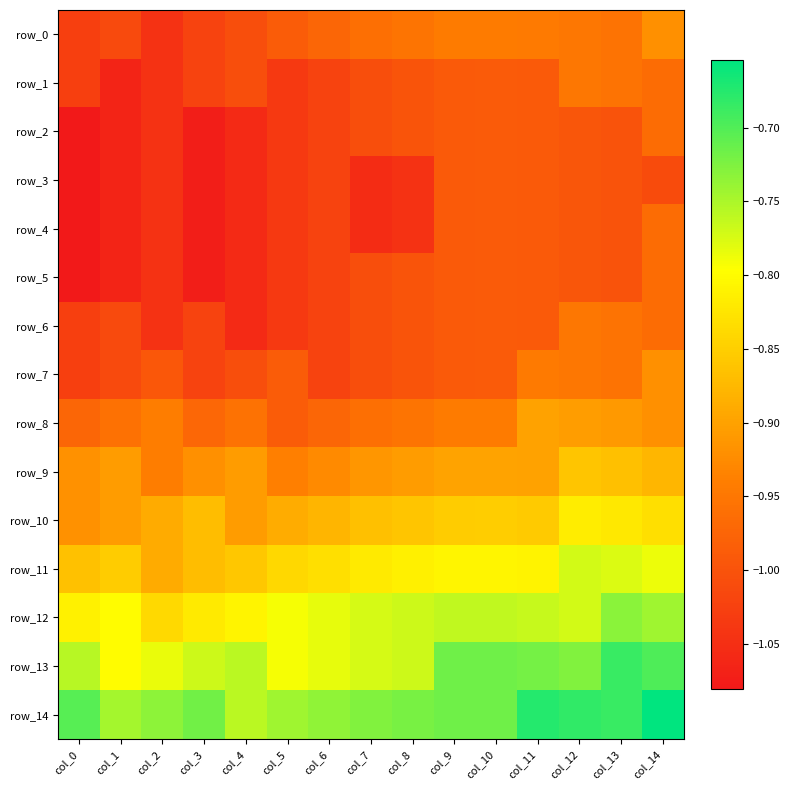

What is the average value of the row_0 series?

-1.0